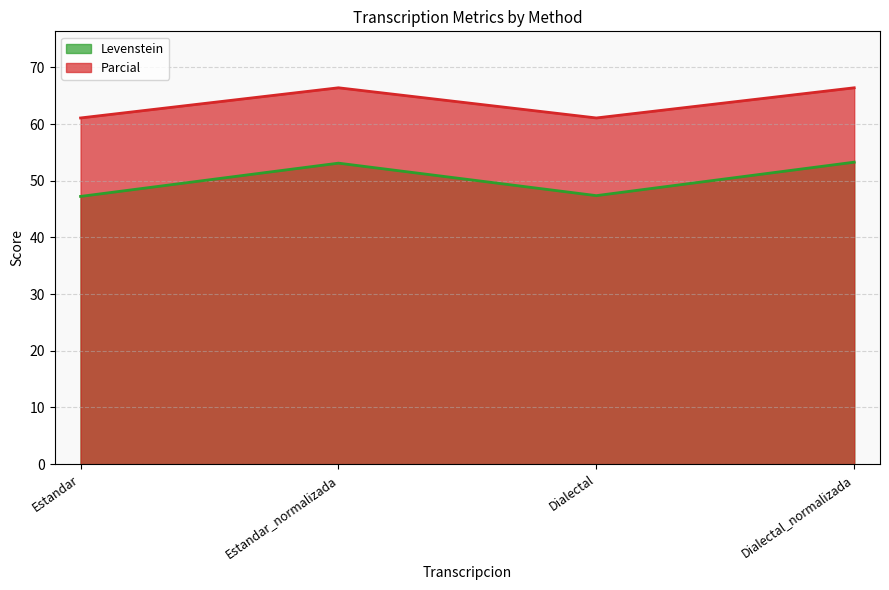

True or false: Parcial has more than 0 interior local peaks.

True